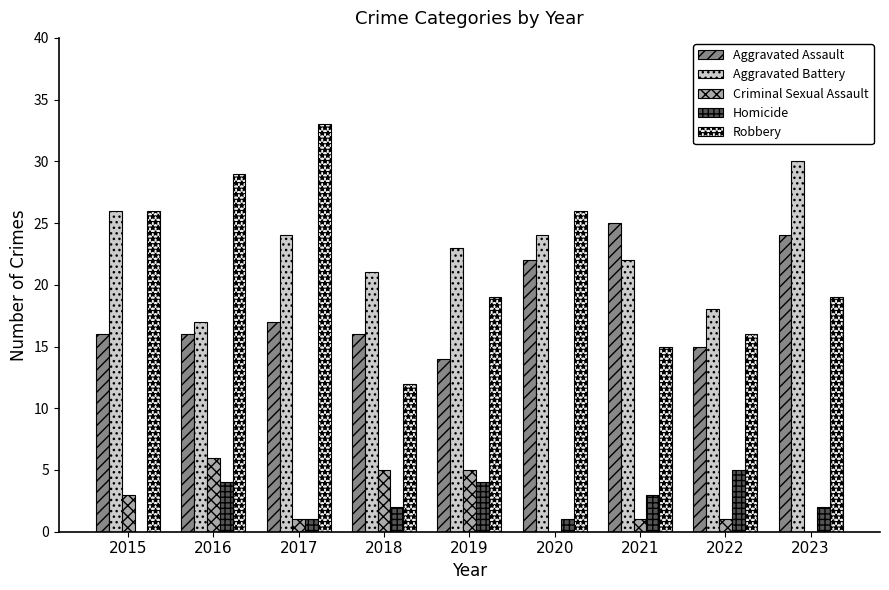

Which series has the largest total across all categories?

Aggravated Battery